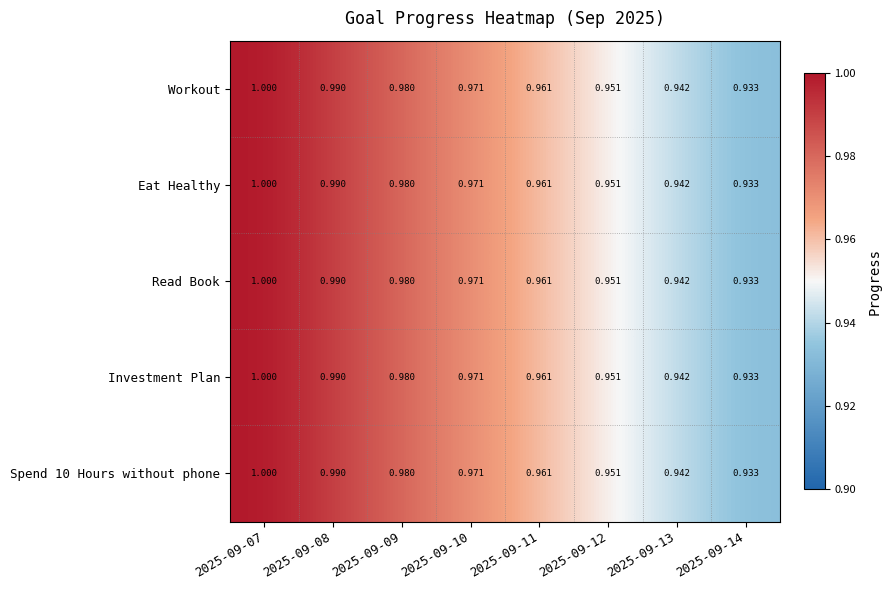

Is the value of Investment Plan at 2025-09-13 greater than the value of Eat Healthy at 2025-09-09?

No